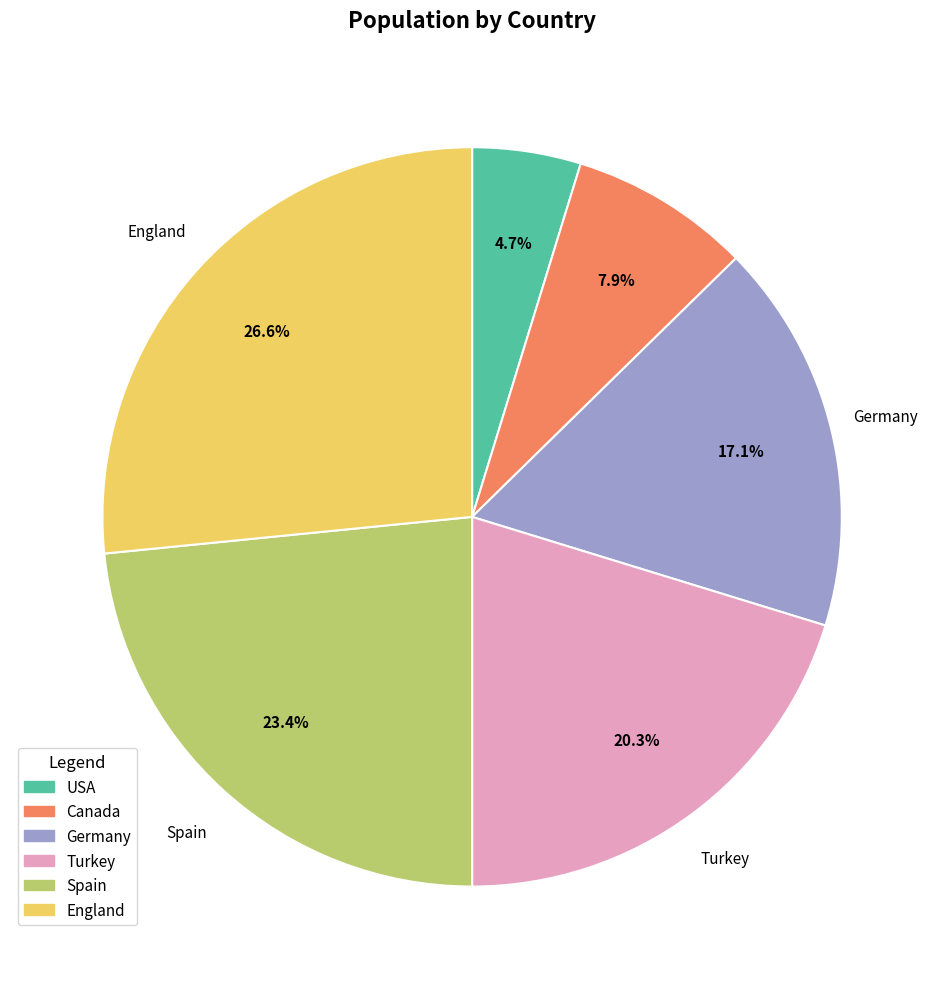

How much of the chart is everything except USA?

95.3%